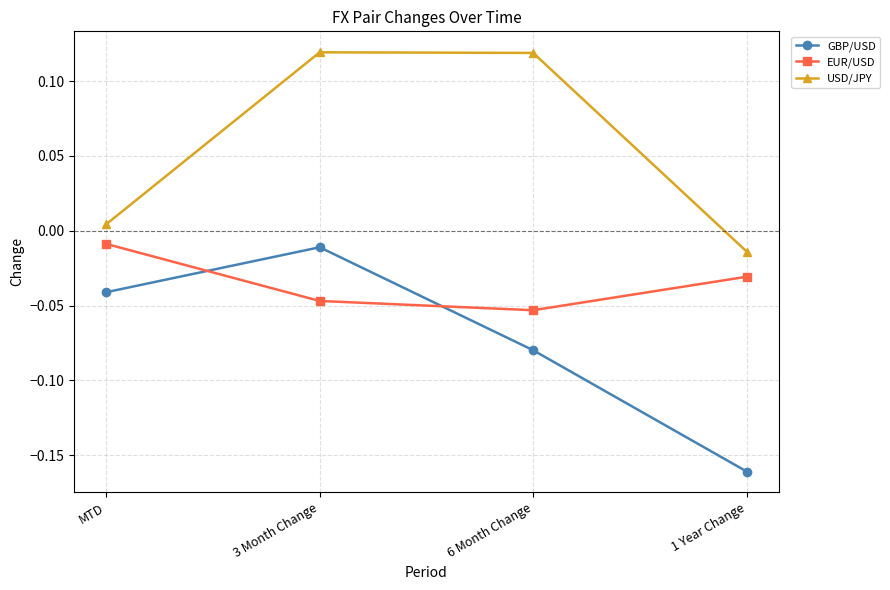

What are all the series names shown in the legend?

GBP/USD, EUR/USD, USD/JPY